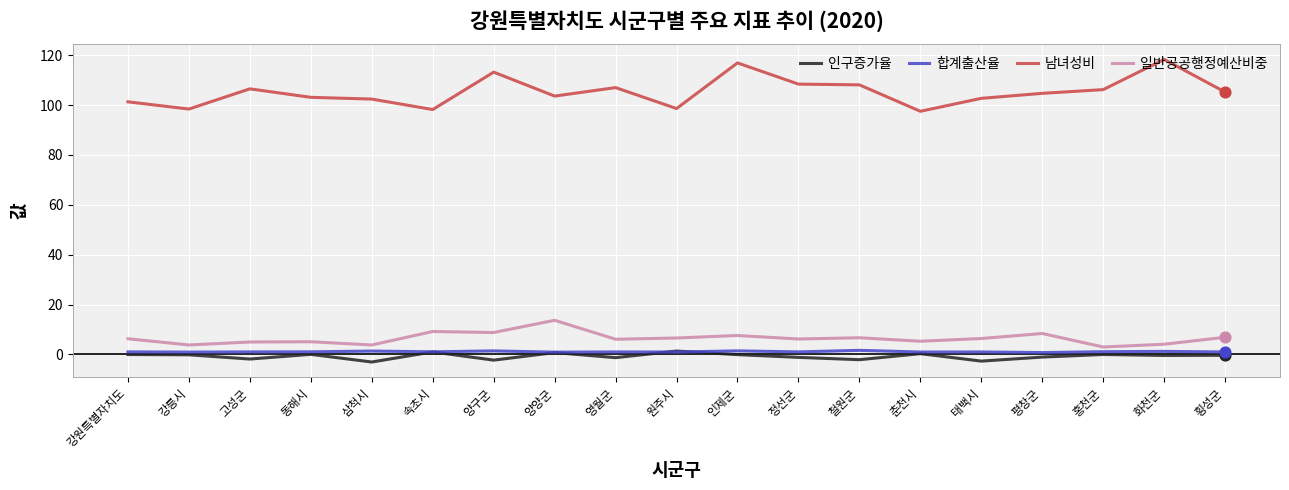

Is the value of 합계출산율 at 평창군 greater than the value of 남녀성비 at 영월군?

No